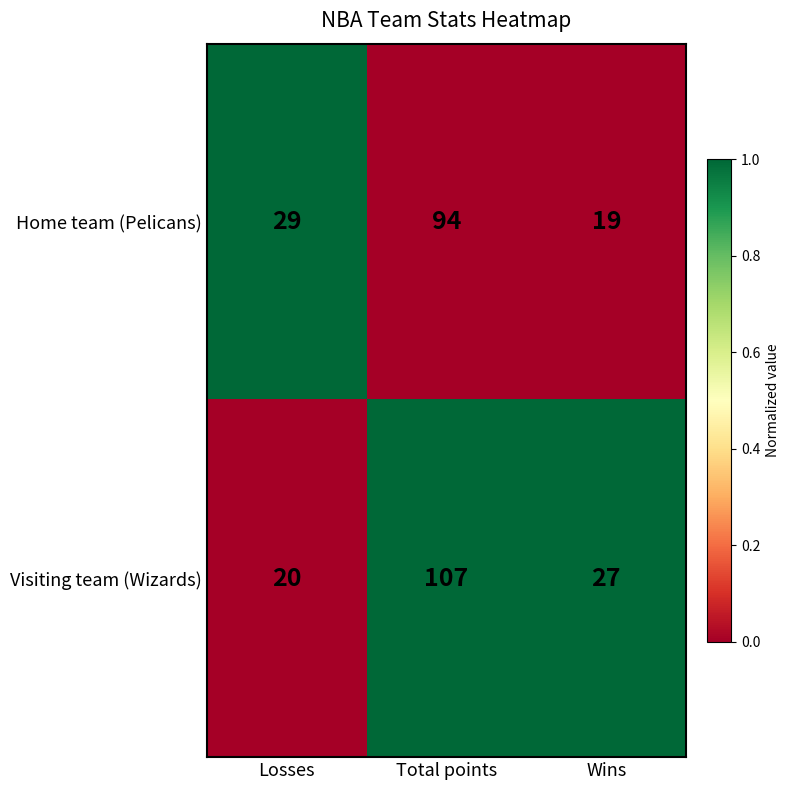

Rank the series at Total points from highest to lowest value.

Visiting team (Wizards), Home team (Pelicans)